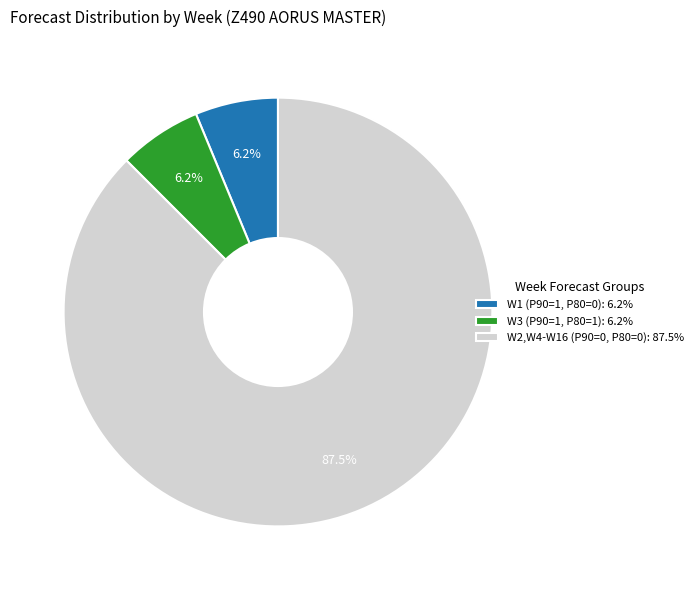

Which category has the biggest portion of the pie?

W2,W4-W16 (P90=0, P80=0): 87.5%